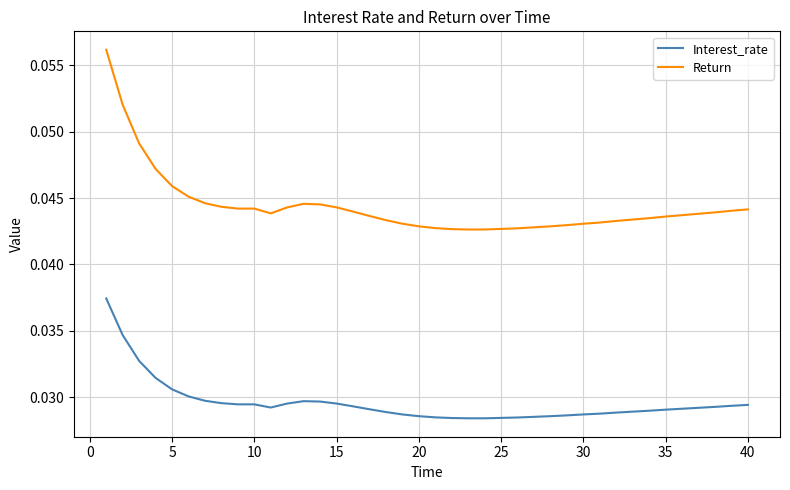

True or false: Return and Interest_rate intersect in this chart.

False